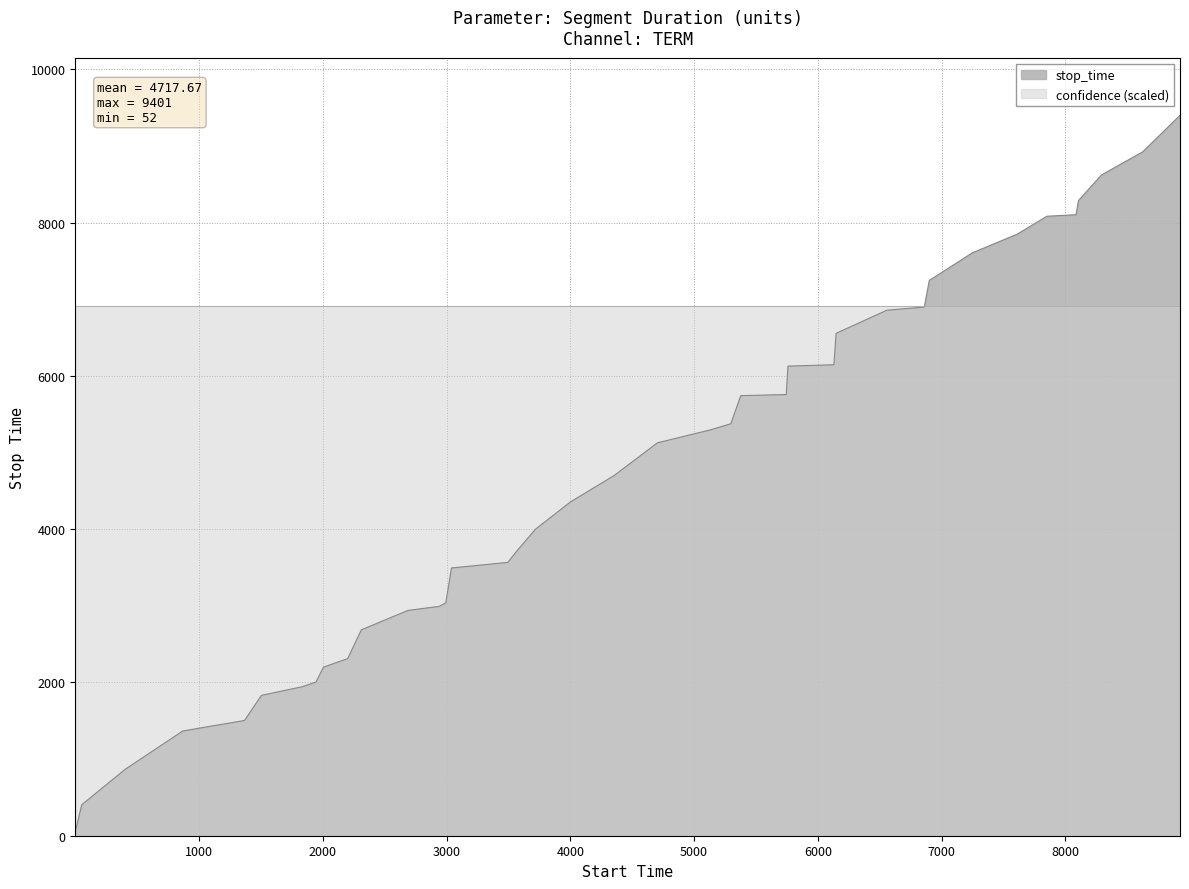

Which series has the largest total across all categories?

confidence (scaled)